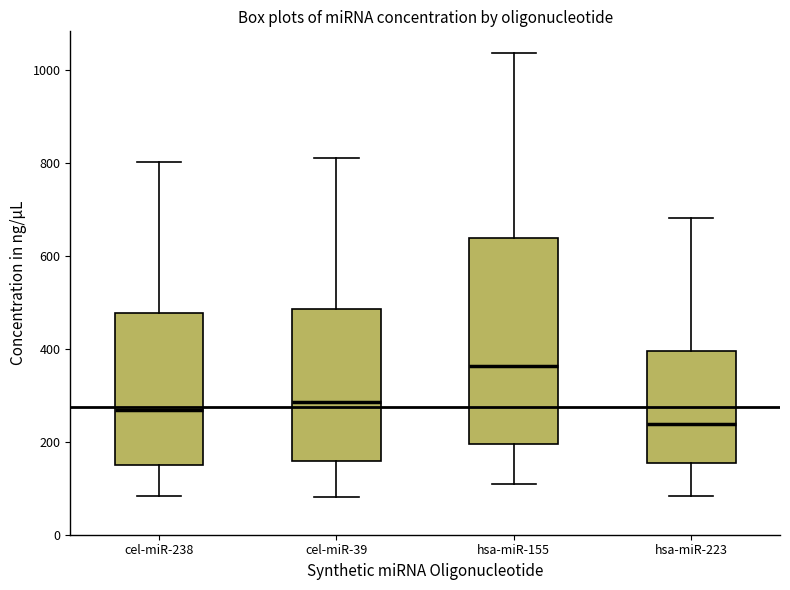

Comparing the boxes themselves (not the whiskers), which one is the tallest?

hsa-miR-155